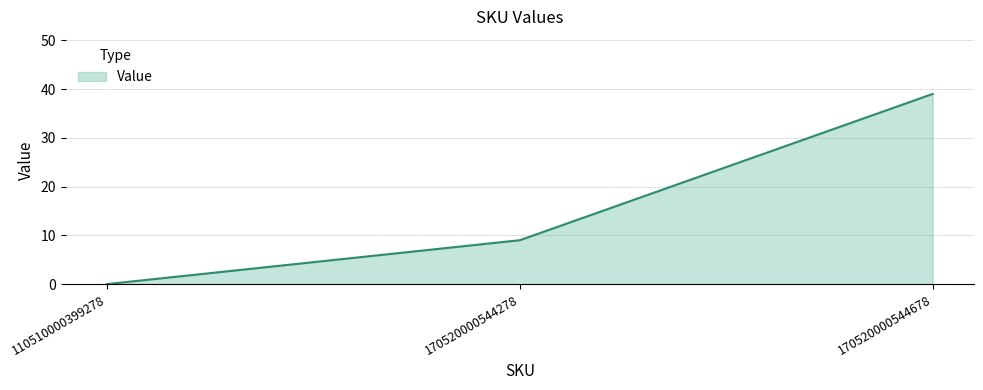

What value does the data have at 170520000544678?

39